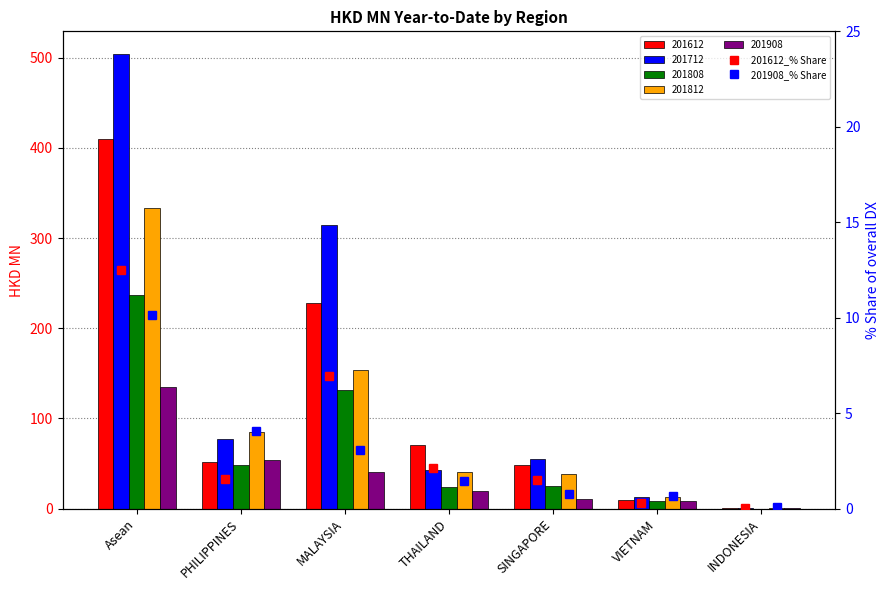

How many data points does each series have?

7